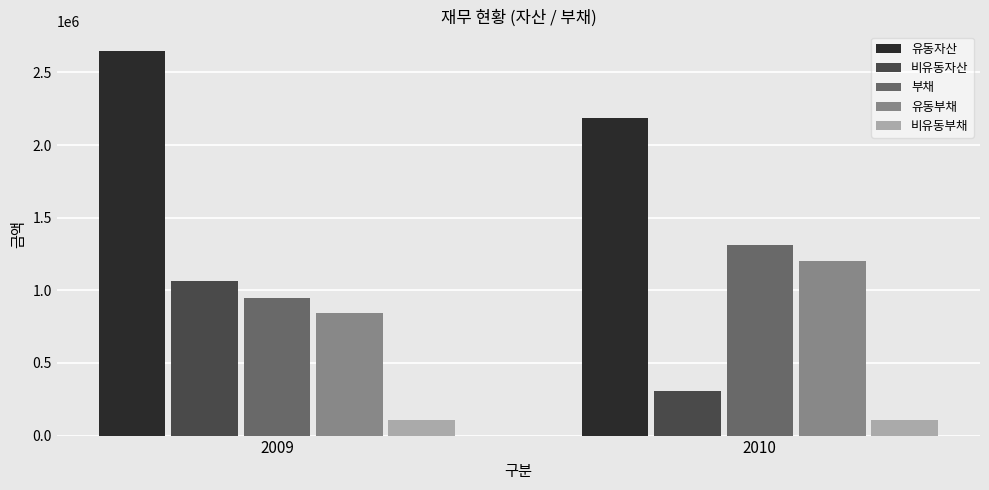

What is the total value across all series at 2010?

5111696